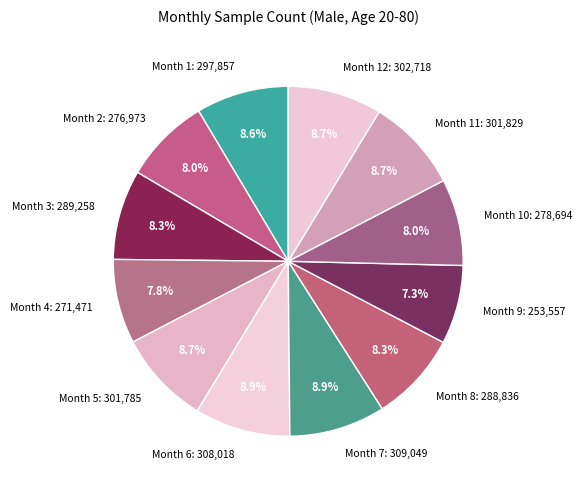

What is the smallest slice in the pie chart?

Month 9: 253,557